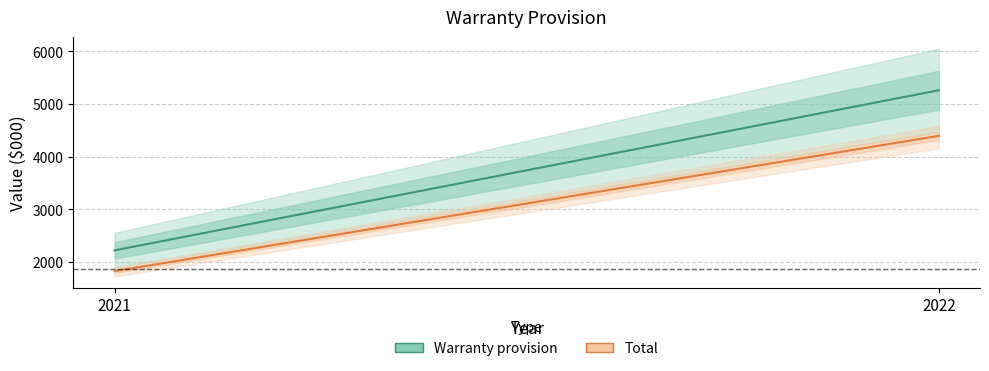

At how many categories does at least one series exceed 5093?

1